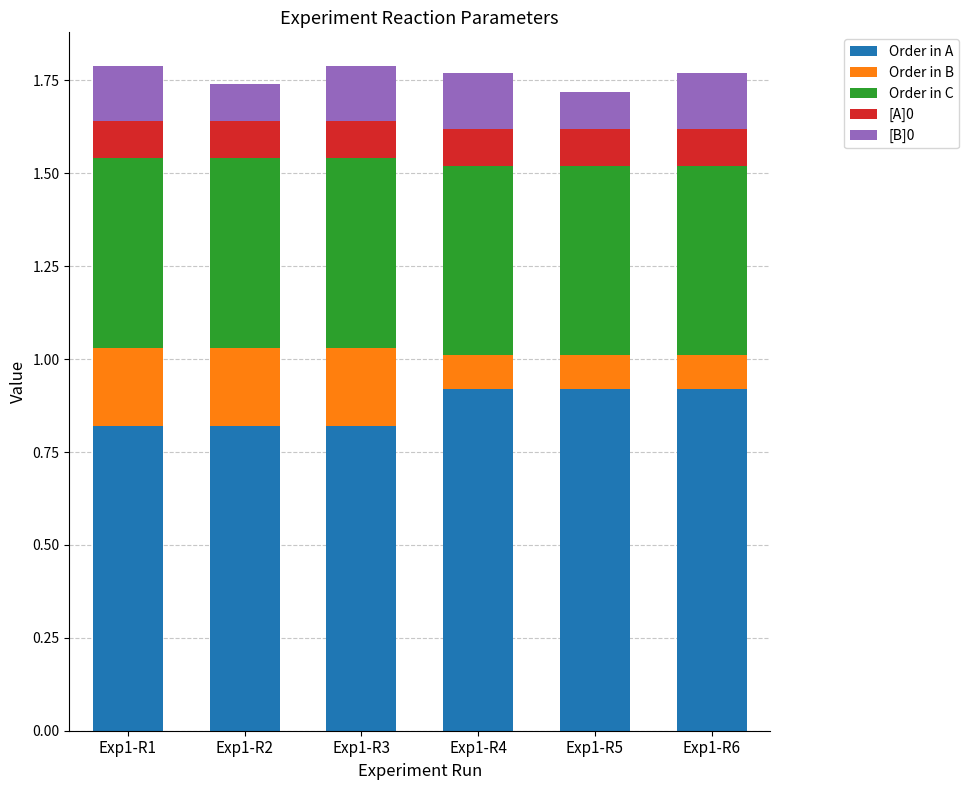

Count the Order in A values in the range 0 to 1.

6